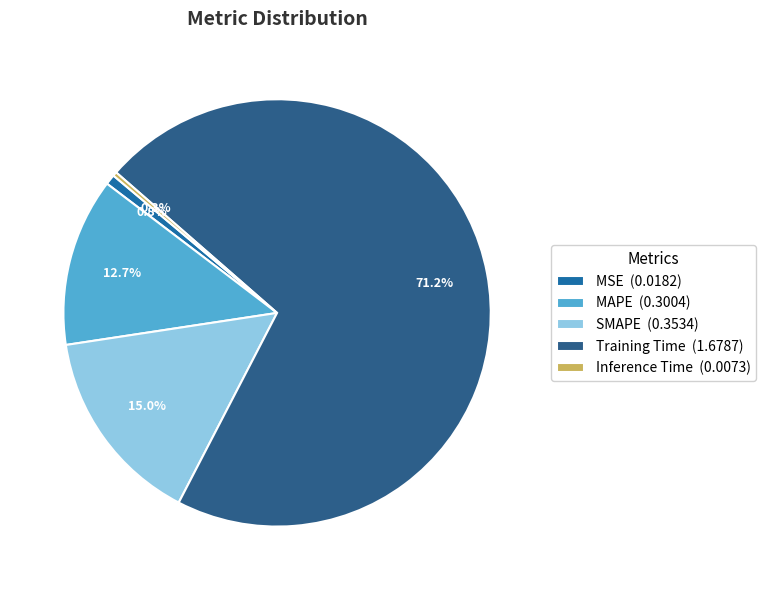

What percentage is the MSE slice, to the nearest percent?

1%